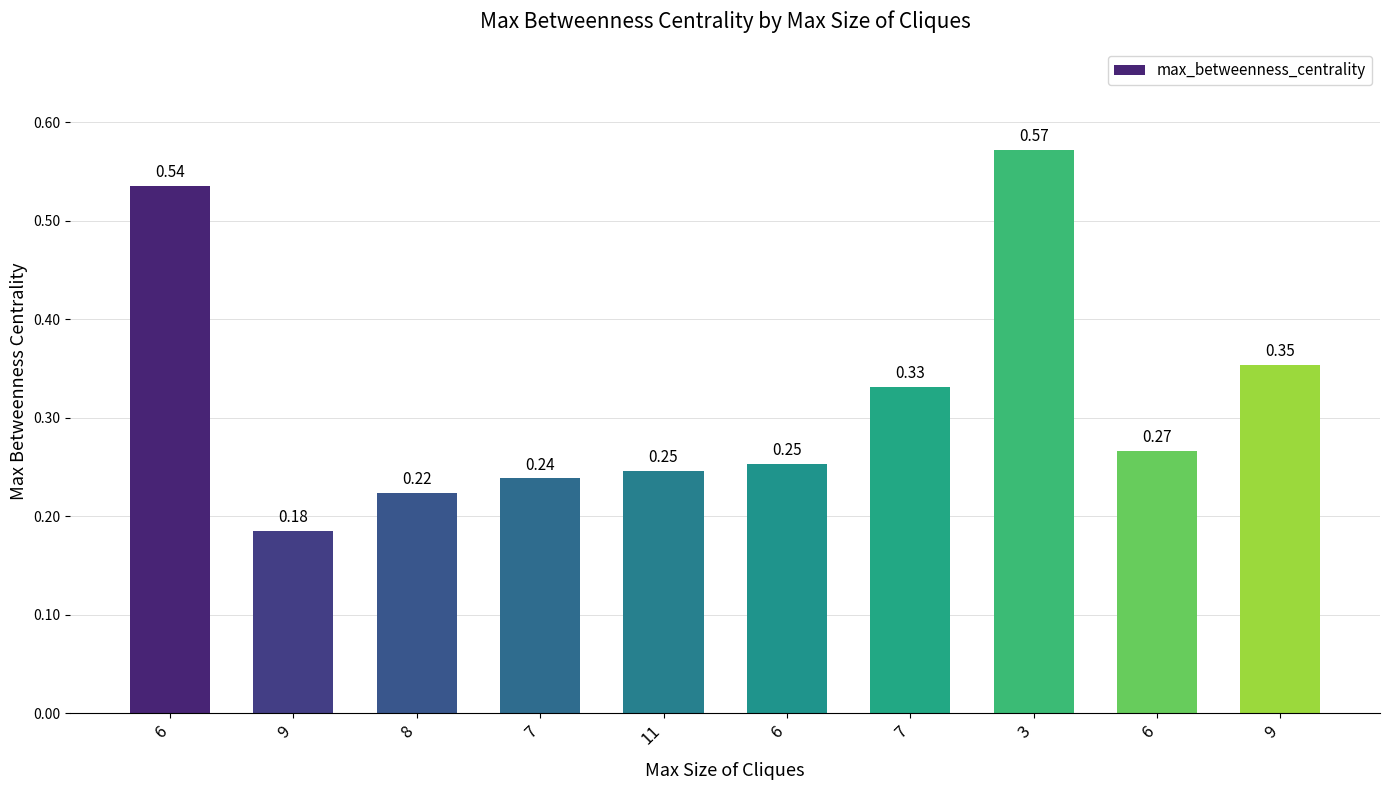

What is the smallest value displayed?

0.2